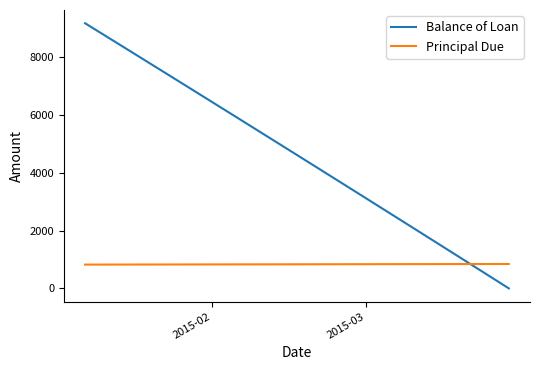

What is the average value of the Principal Due series?

833.3